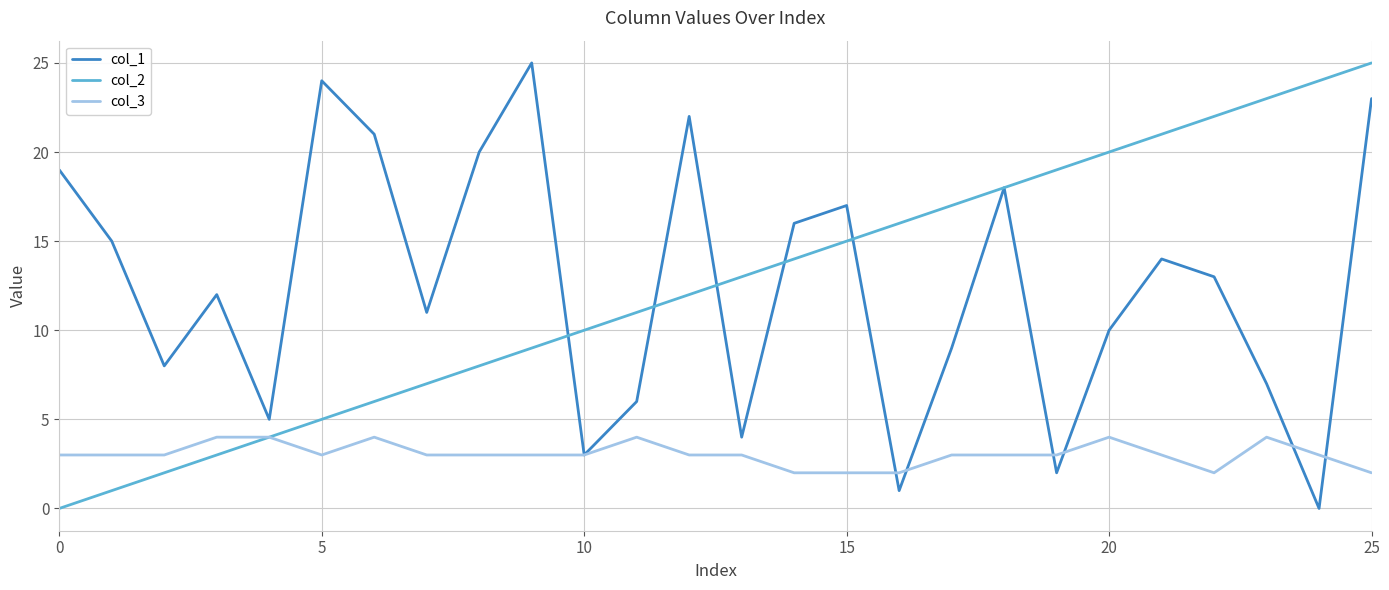

What is the difference between the second highest and second lowest values in the col_1 series?

23